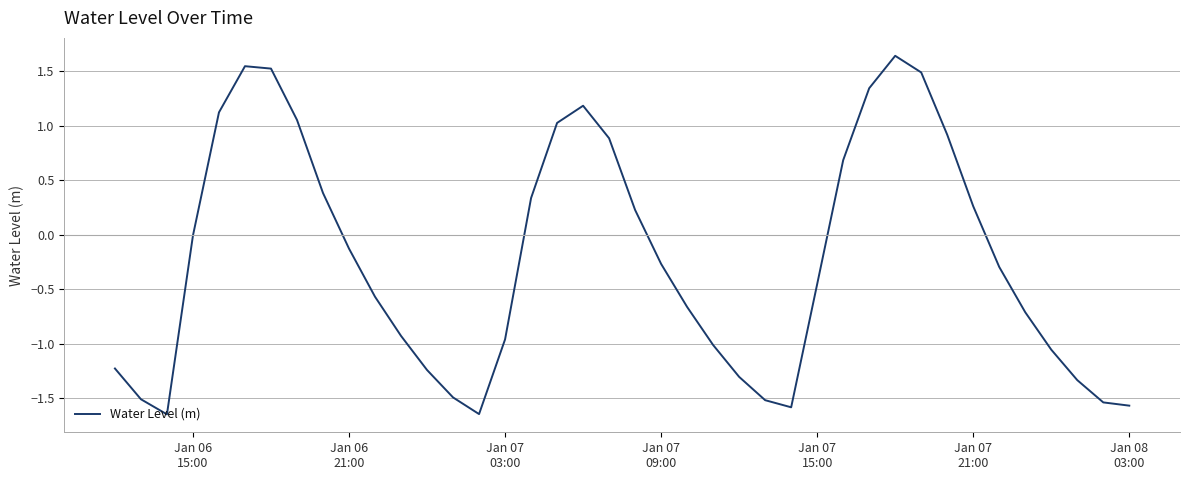

What is the difference between the maximum and minimum values?

3.3